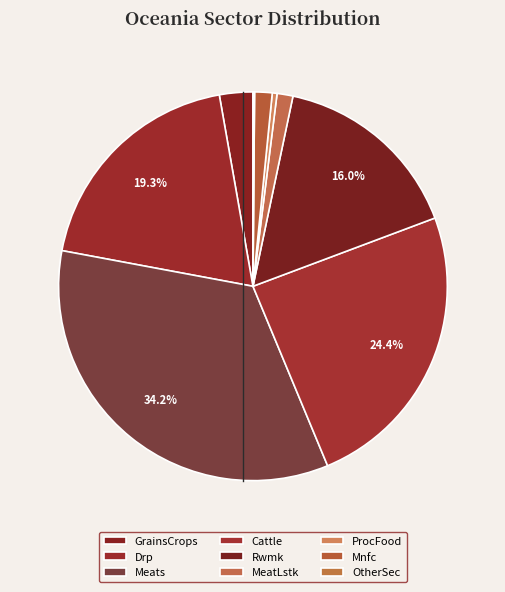

To the nearest percent, what is the difference between the largest and smallest slice percentages?

34%